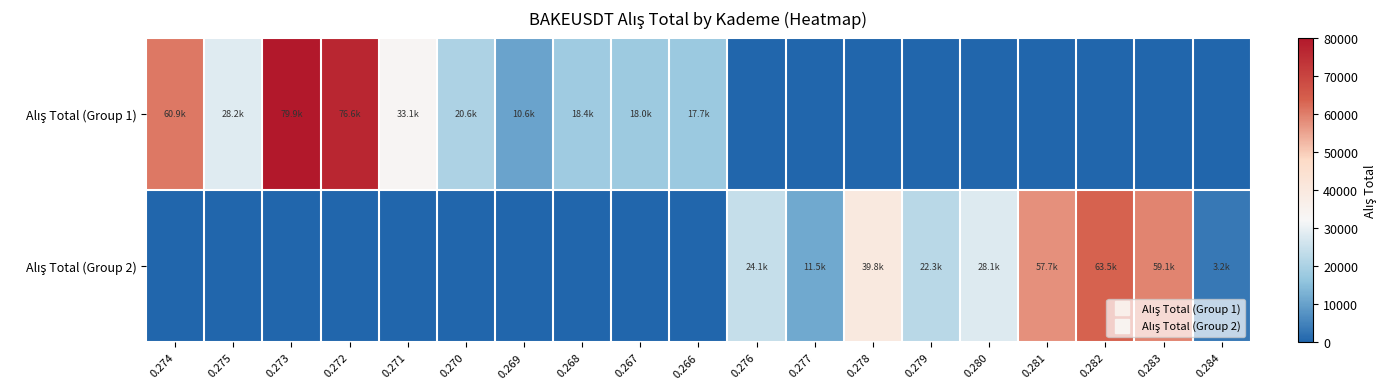

Between 0.266 and 0.268, which is larger?

0.268